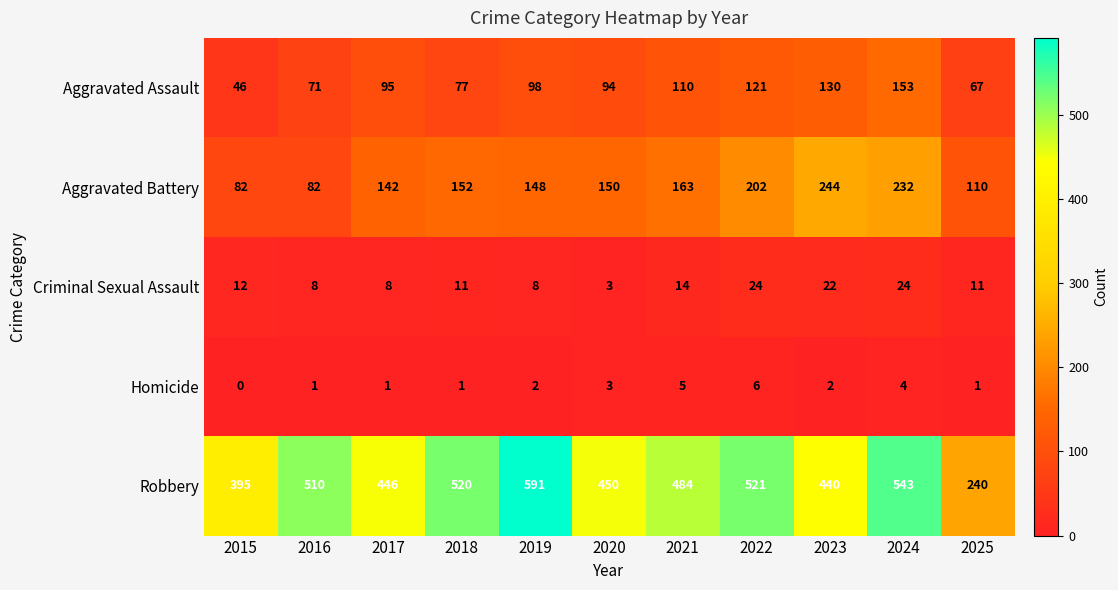

Rank the series at 2016 from highest to lowest value.

Robbery, Aggravated Battery, Aggravated Assault, Criminal Sexual Assault, Homicide